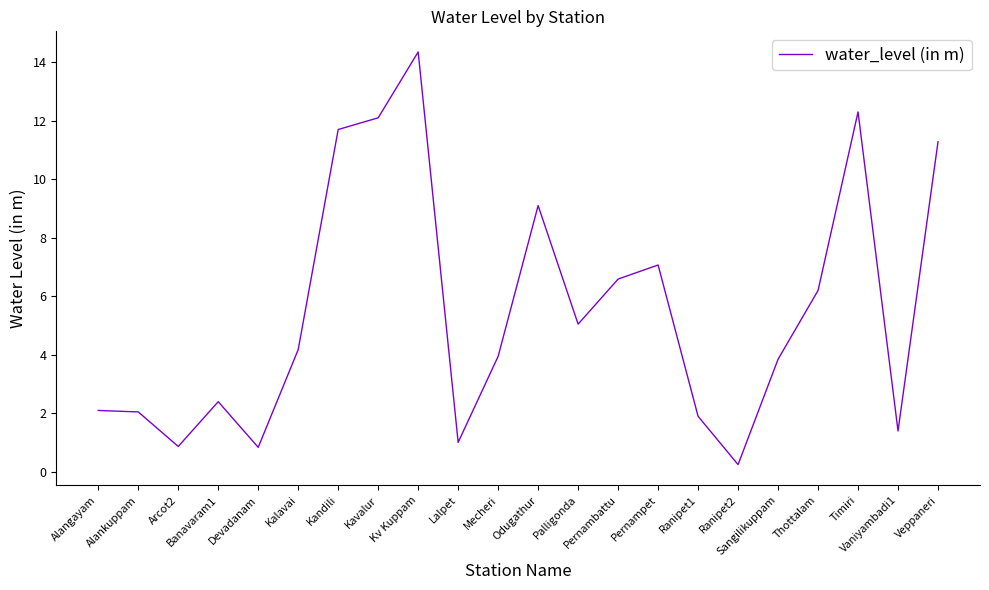

What position from the left is Mecheri?

11